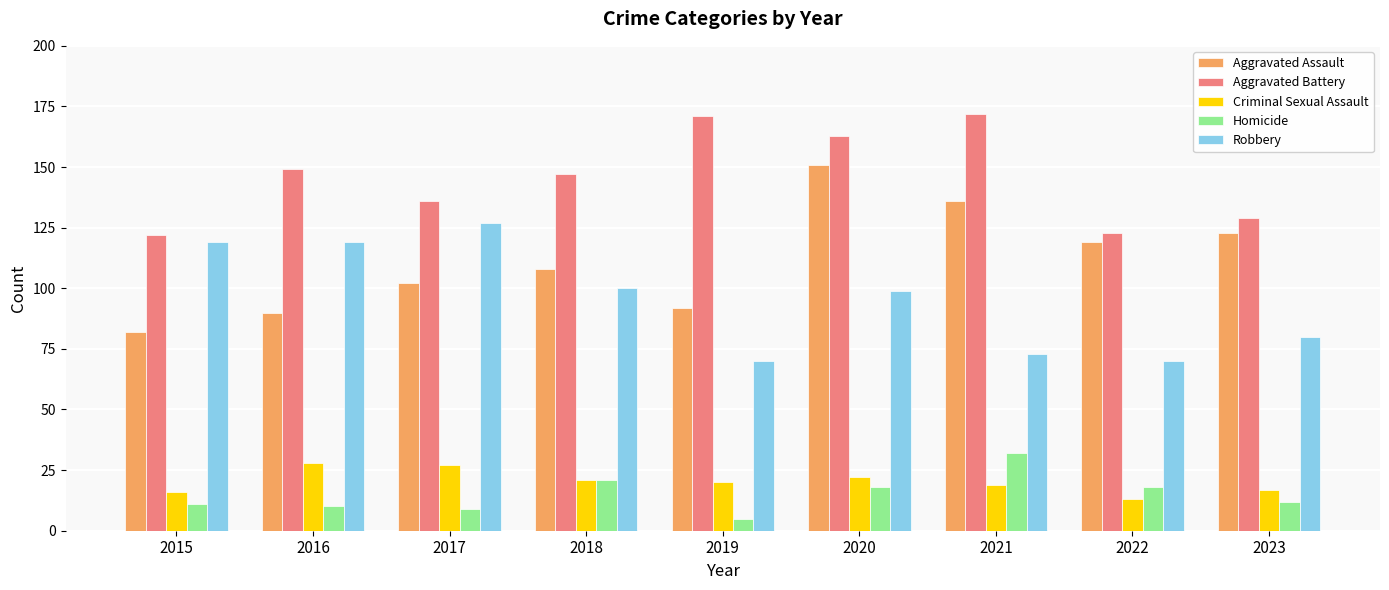

Which series has the largest total across all categories?

Aggravated Battery